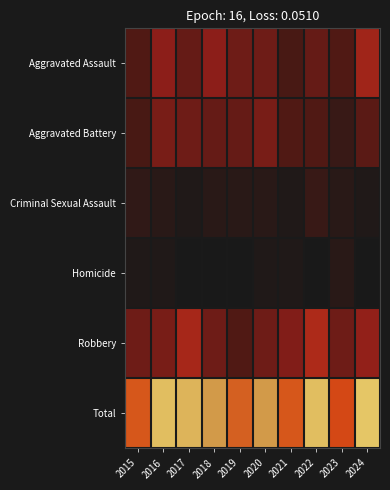

Rank the series by their maximum value, from lowest to highest.

Homicide, Criminal Sexual Assault, Aggravated Battery, Aggravated Assault, Robbery, Total